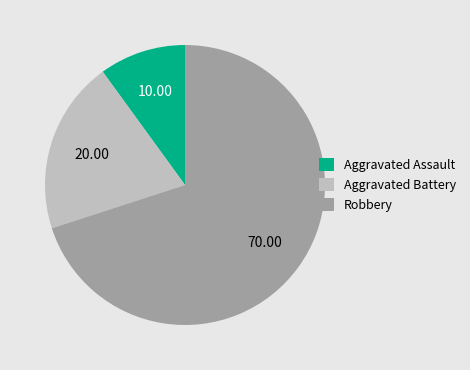

Combined, do Aggravated Assault and Robbery account for over 50%?

Yes